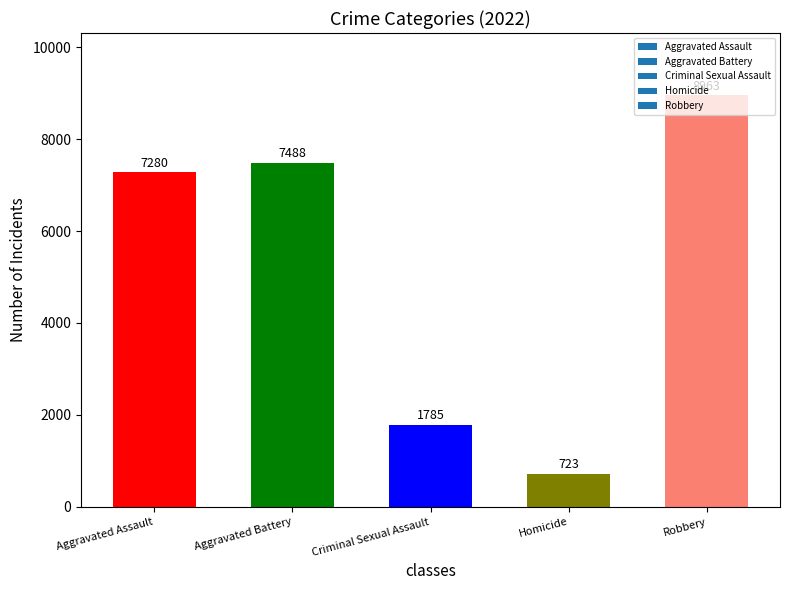

What value does the data have at Robbery, to the nearest 10?

8960